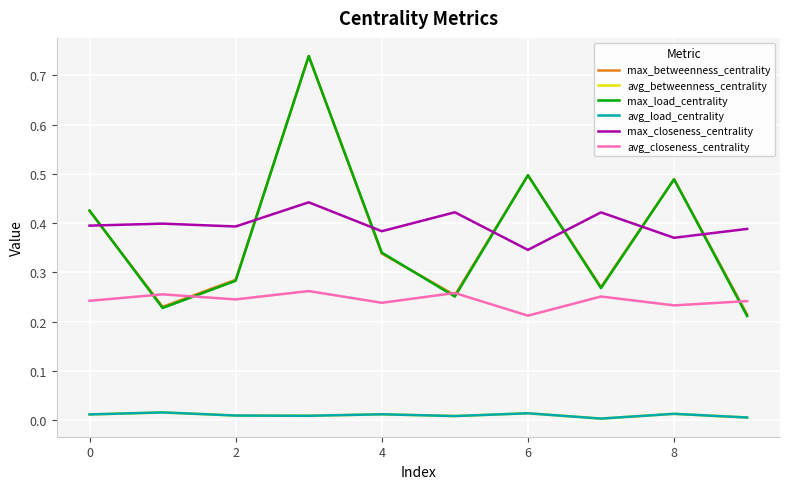

What is the sum of all max_closeness_centrality values?

4.0